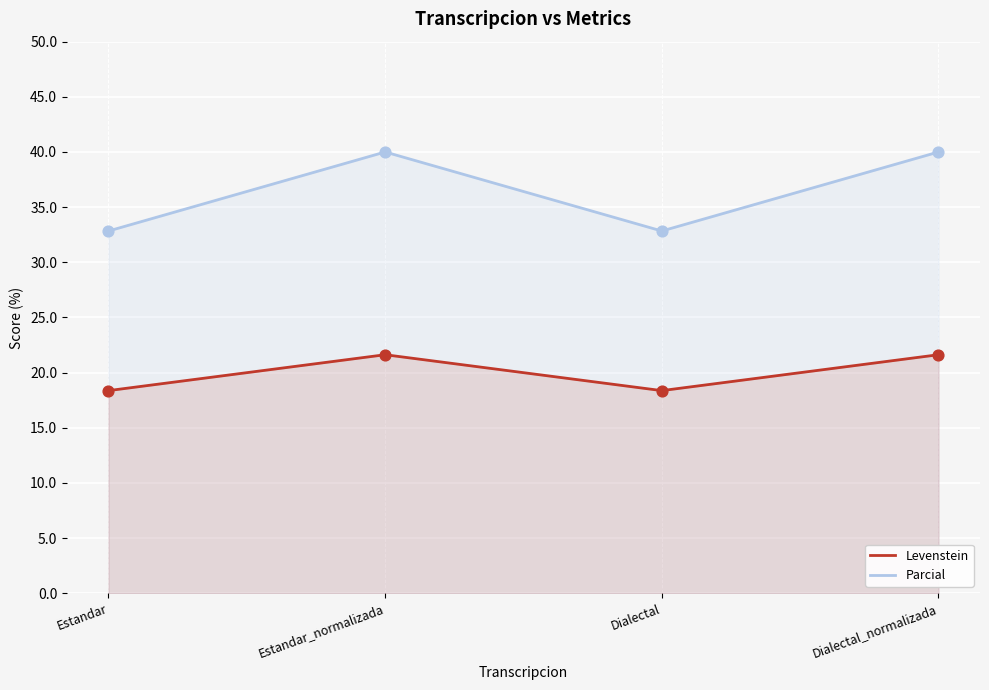

At which category is the sum across all series the highest?

Estandar_normalizada